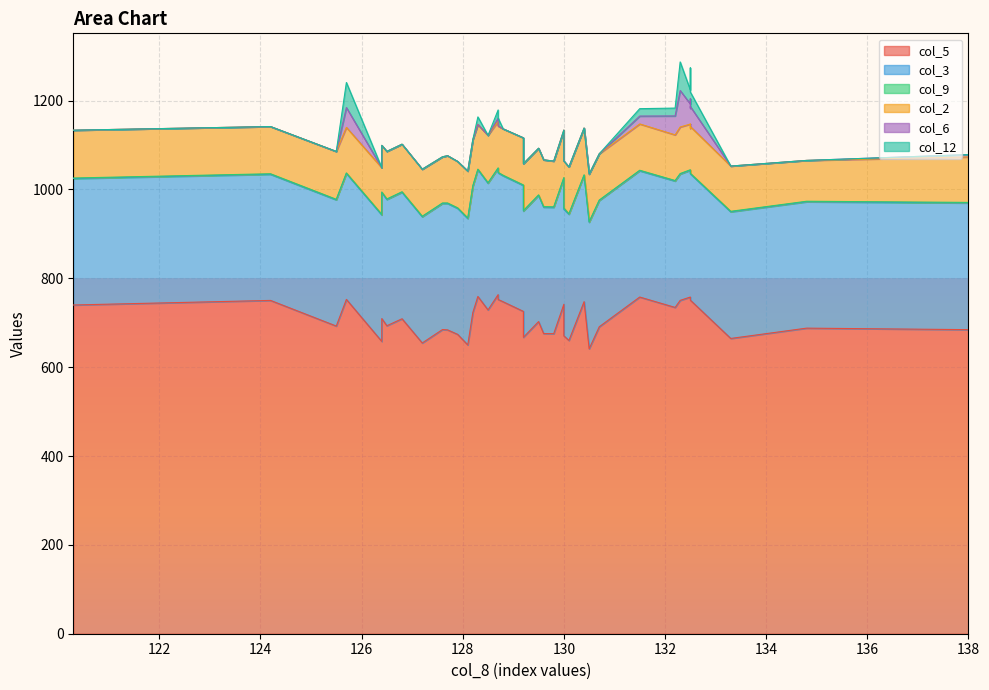

What are all the series names shown in the legend?

col_5, col_3, col_9, col_2, col_6, col_12